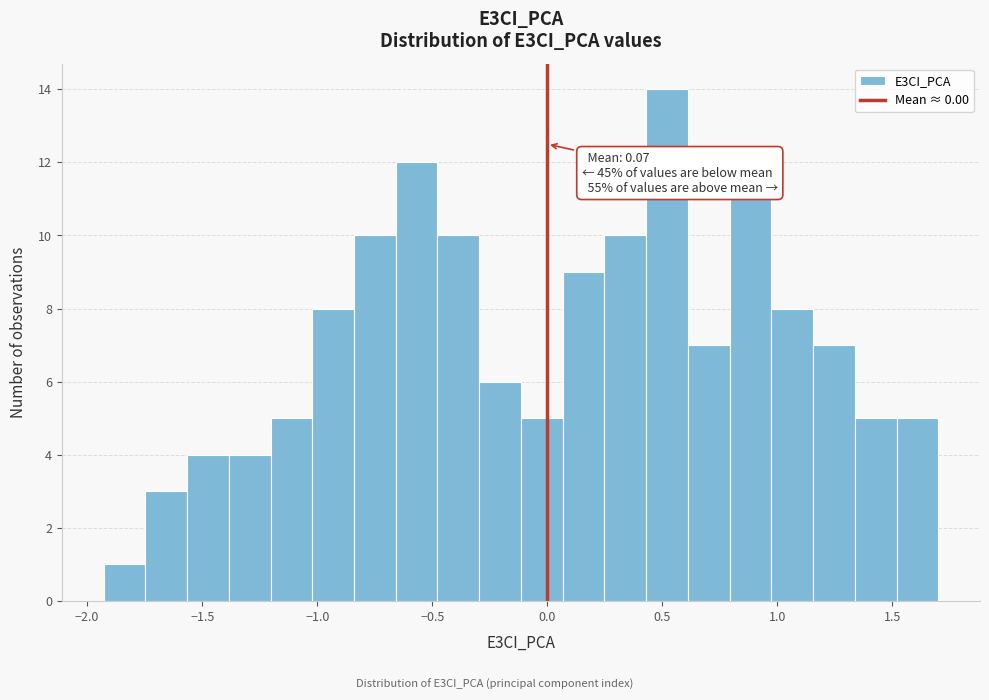

Read against the x-axis, roughly where is the centre of the tallest bar?

0.50